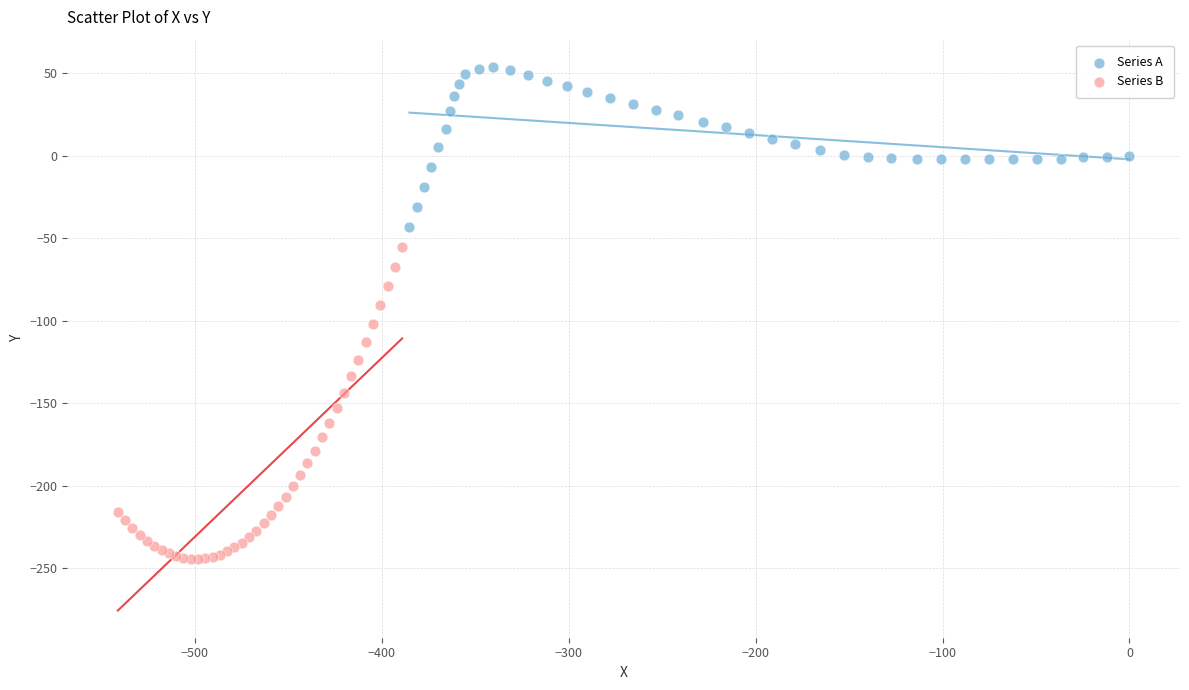

Which series contains the highest Y value?

Series A